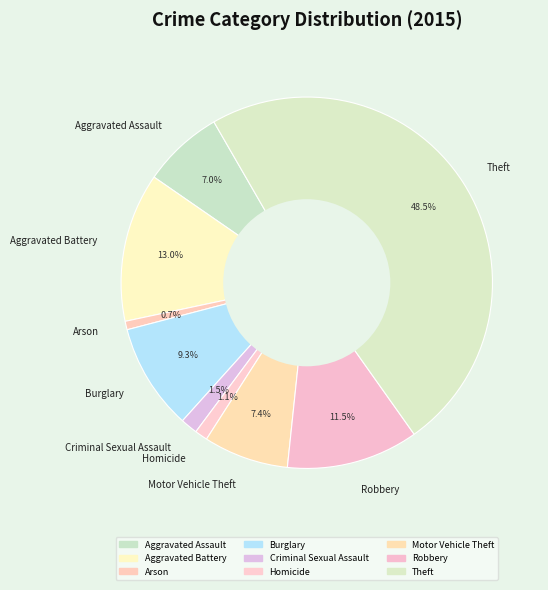

How many segments does this pie chart have?

9